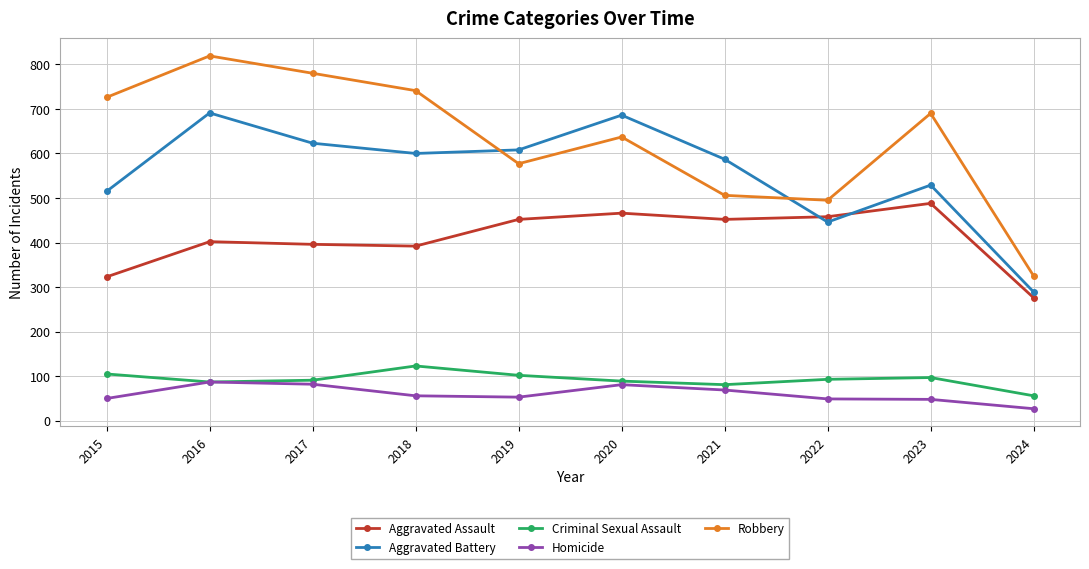

True or false: Robbery has more than 1 interior local peaks.

True